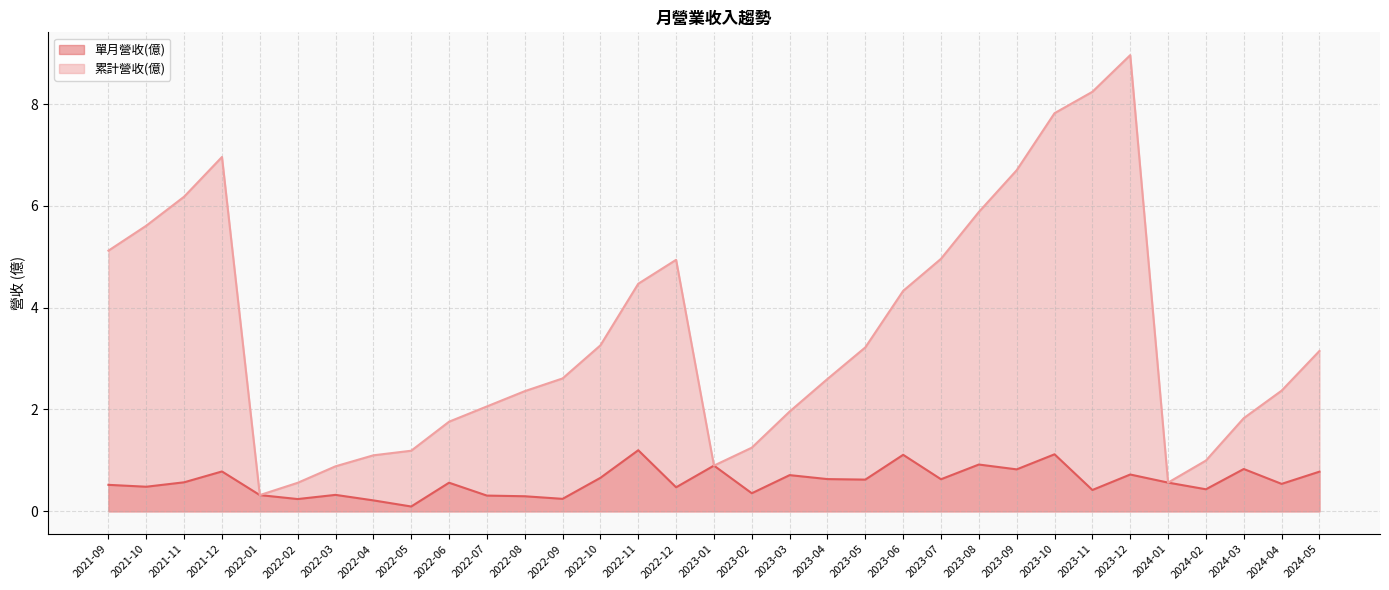

Reading left to right, list all the values displayed in this chart.

單月營收(億): 2021-09=0.5	2021-10=0.5	2021-11=0.6	2021-12=0.8	2022-01=0.3	2022-02=0.2	2022-03=0.3	2022-04=0.2	2022-05=0.1	2022-06=0.6	2022-07=0.3	2022-08=0.3	2022-09=0.2	2022-10=0.7	2022-11=1.2	2022-12=0.5	2023-01=0.9	2023-02=0.4	2023-03=0.7	2023-04=0.6	2023-05=0.6	2023-06=1.1	2023-07=0.6	2023-08=0.9	2023-09=0.8	2023-10=1.1	2023-11=0.4	2023-12=0.7	2024-01=0.6	2024-02=0.4	2024-03=0.8	2024-04=0.5	2024-05=0.8
累計營收(億): 2021-09=5.1	2021-10=5.6	2021-11=6.2	2021-12=7.0	2022-01=0.3	2022-02=0.6	2022-03=0.9	2022-04=1.1	2022-05=1.2	2022-06=1.8	2022-07=2.1	2022-08=2.4	2022-09=2.6	2022-10=3.3	2022-11=4.5	2022-12=4.9	2023-01=0.9	2023-02=1.2	2023-03=2.0	2023-04=2.6	2023-05=3.2	2023-06=4.3	2023-07=5.0	2023-08=5.9	2023-09=6.7	2023-10=7.8	2023-11=8.2	2023-12=9.0	2024-01=0.6	2024-02=1.0	2024-03=1.8	2024-04=2.4	2024-05=3.1